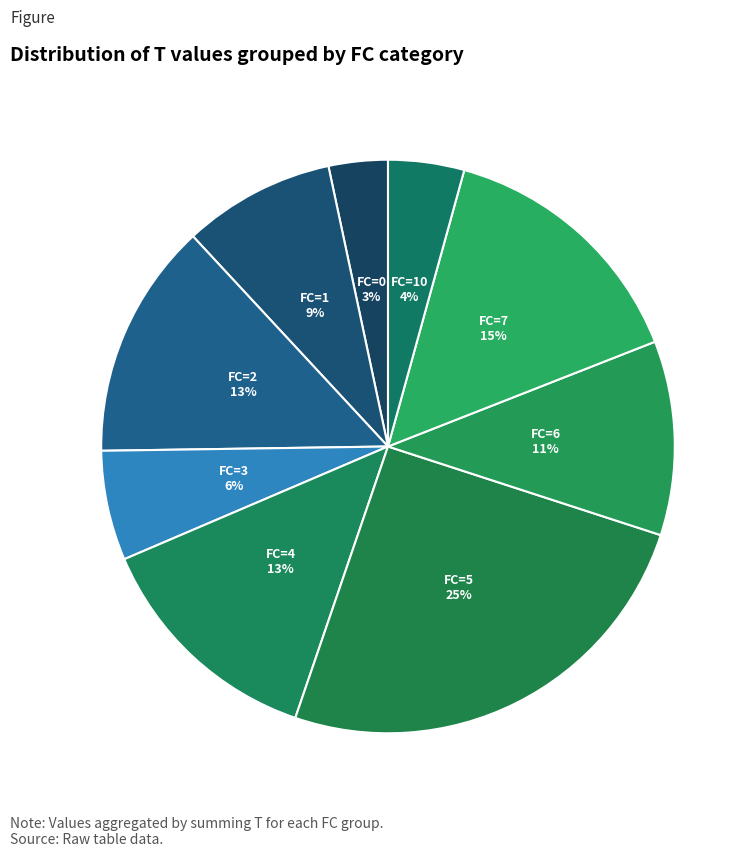

Count the number of slices in the pie.

9